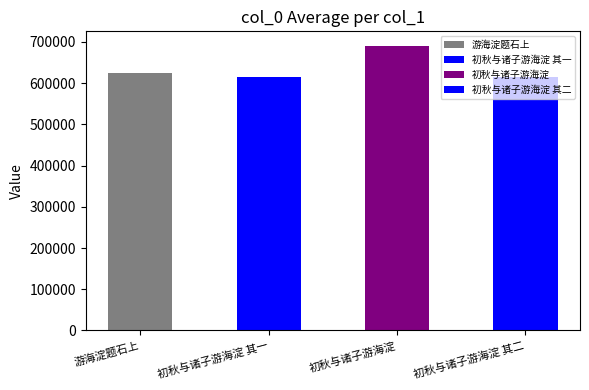

Reading left to right, what are all the values shown in this chart?

625279	615955	691207	615956